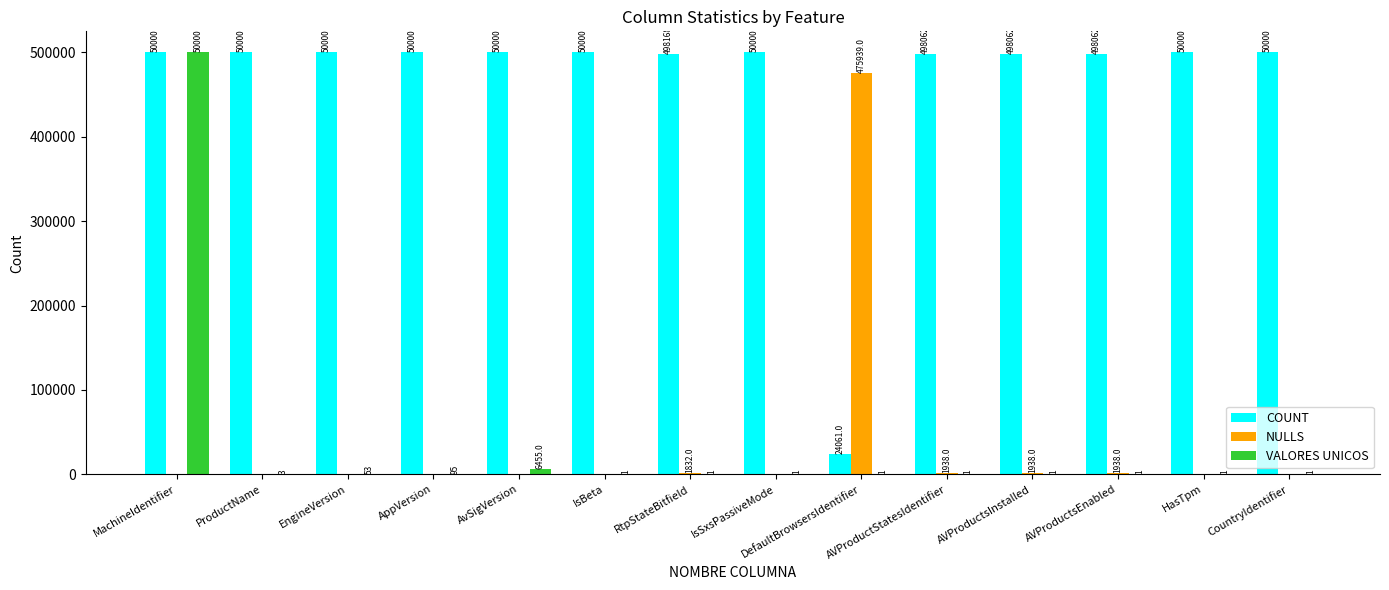

Reading right to left, what are all the values shown in this chart?

COUNT: 500000	500000	498062	498062	498062	24061	500000	498168	500000	500000	500000	500000	500000	500000
NULLS: 0	0	1938	1938	1938	475939	0	1832	0	0	0	0	0	0
VALORES UNICOS: 1	1	1	1	1	1	1	1	1	6455	95	53	3	500000